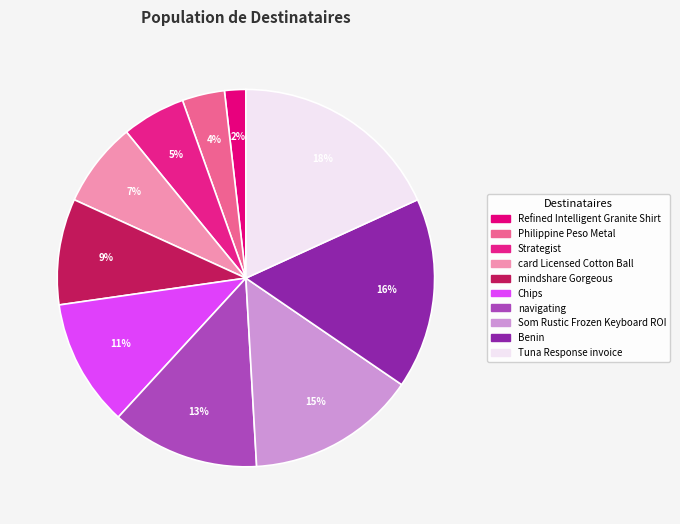

How many segments does this pie chart have?

10